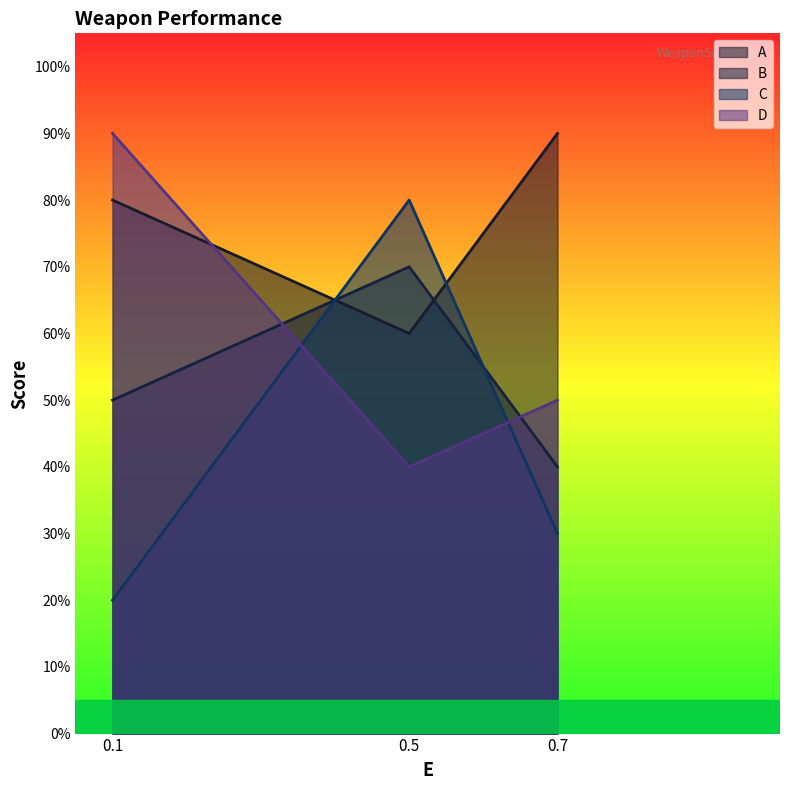

What is the value of the D point at the 1st from the left?

0.9